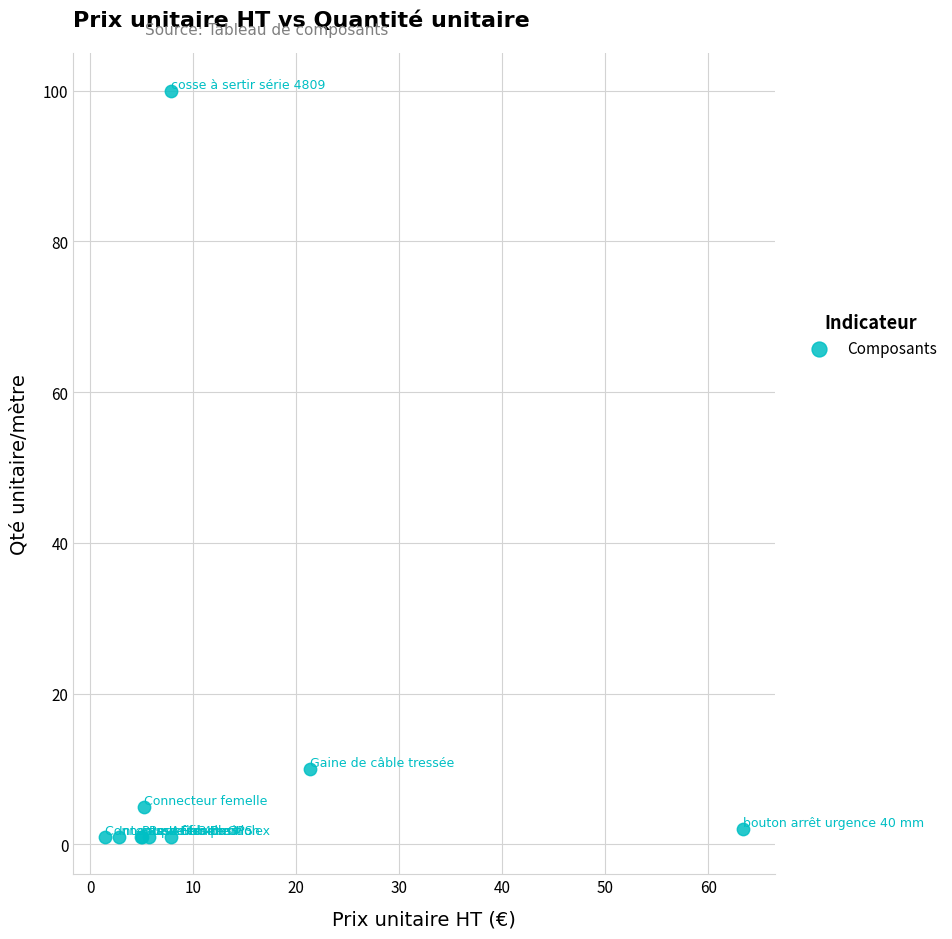

What Y value in the scatter plot is closest to 50?

10